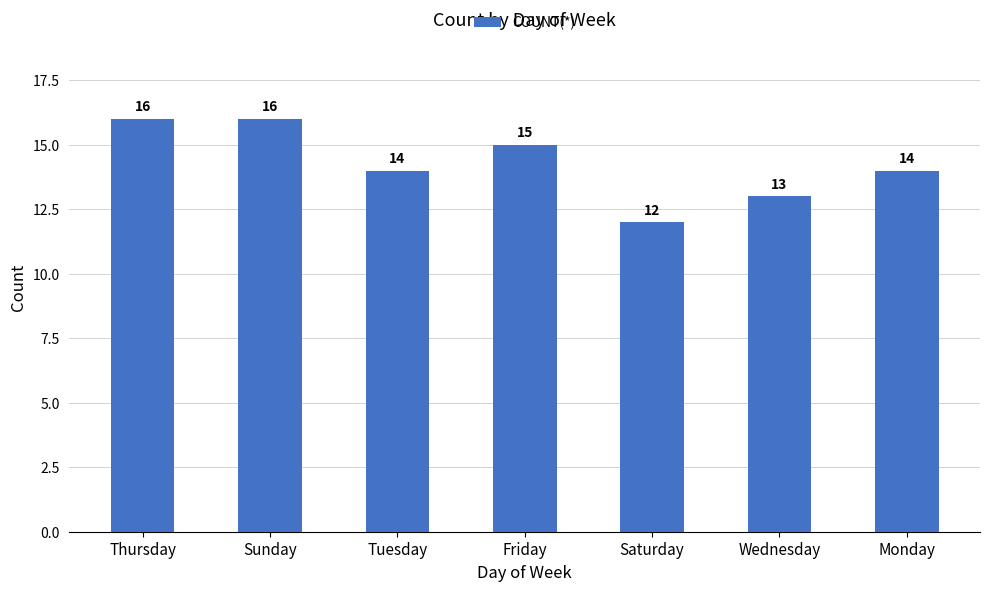

Read the value at Sunday.

16